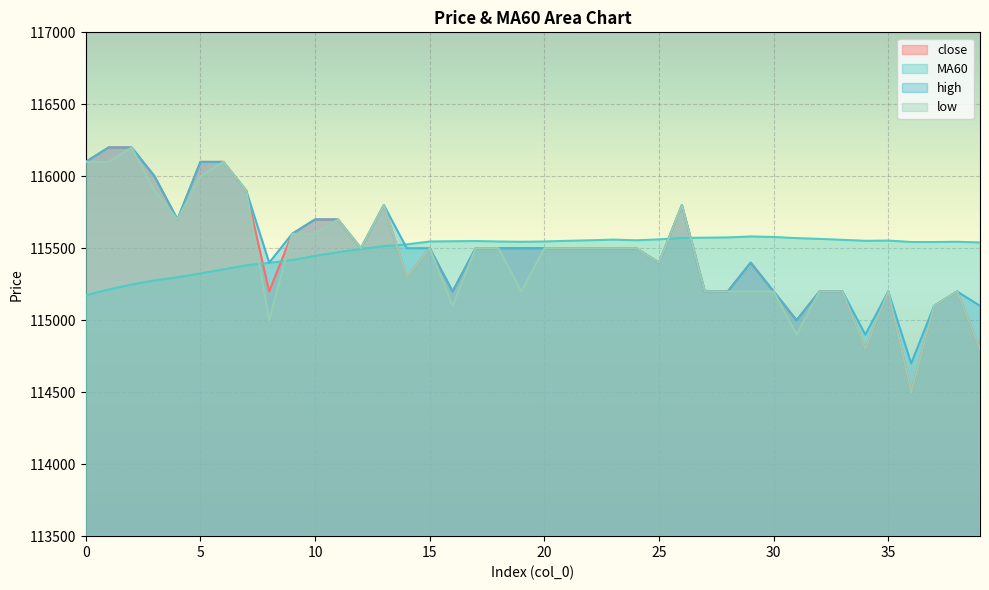

The MA60 series shows 41932.7 at 8. True or false?

False